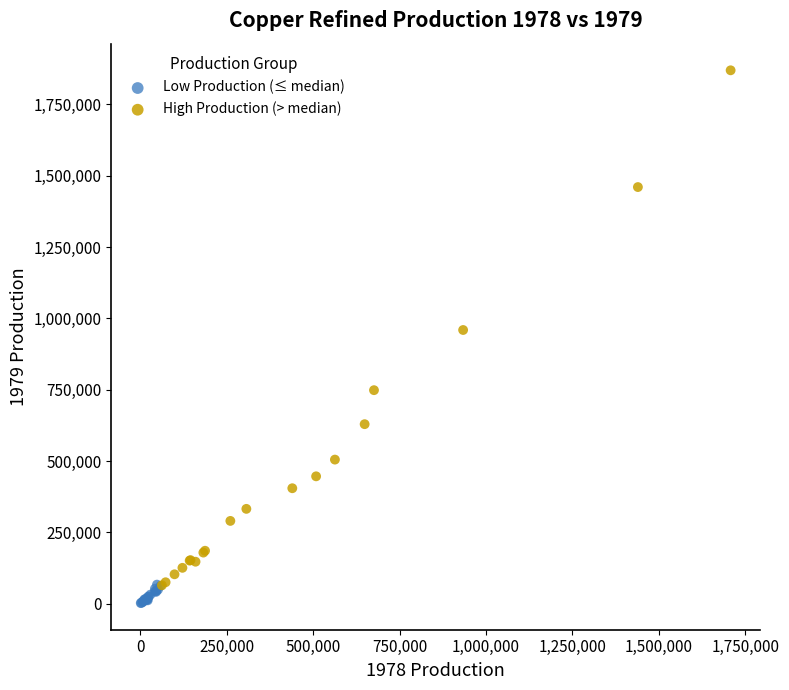

Which series reaches the maximum Y coordinate?

High Production (> median)